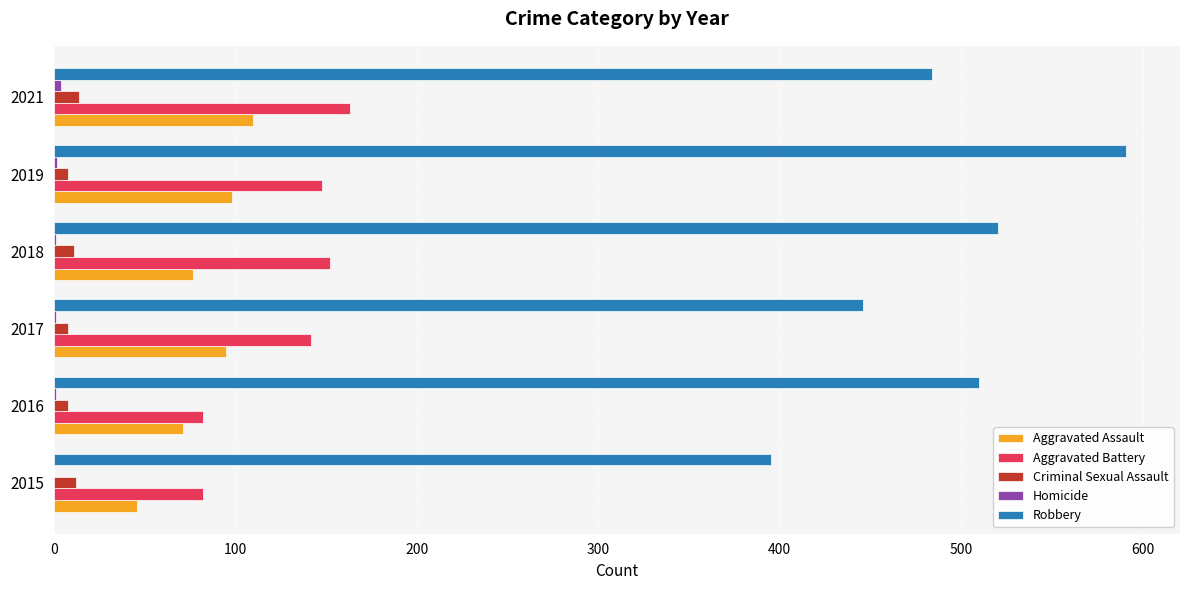

Between 2015 and 2018, which series saw the biggest shift?

Robbery